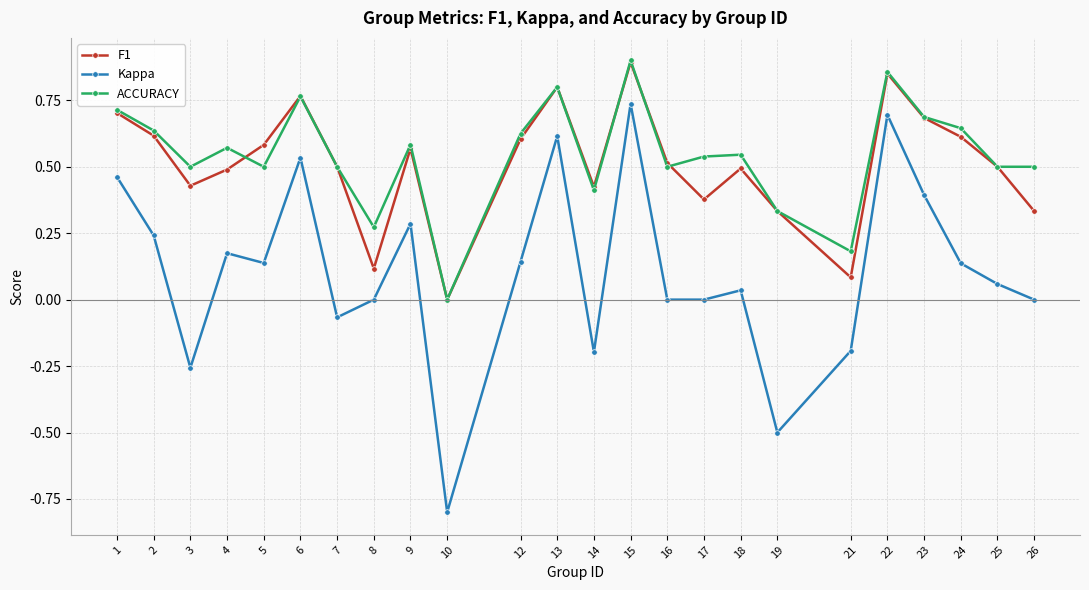

True or false: Kappa has a value of 0.2 at 2.

True